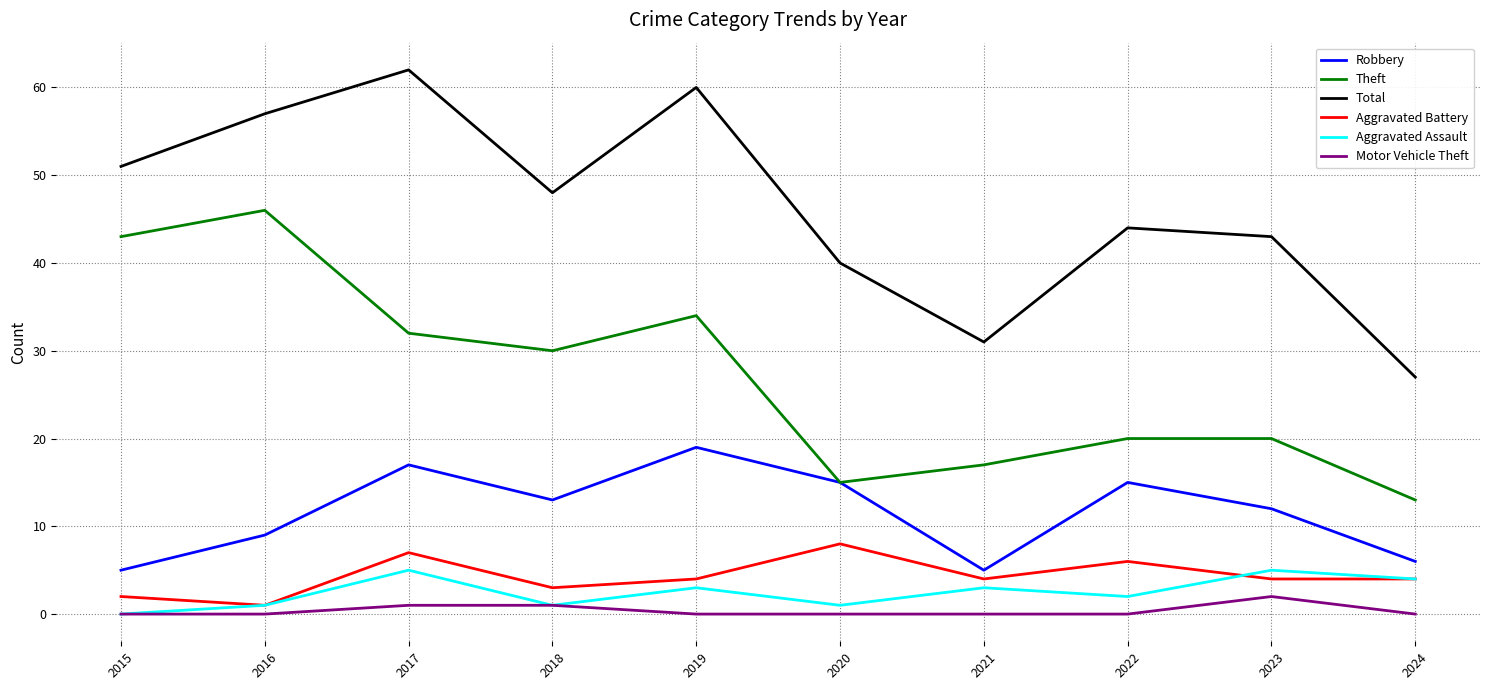

Which series has the largest total across all categories?

Total